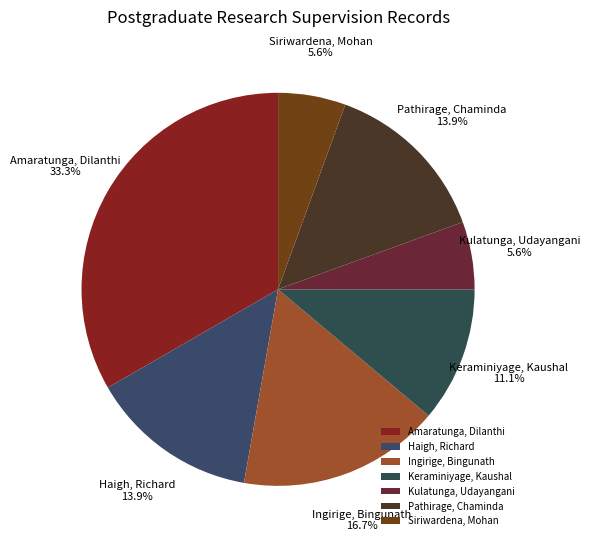

How many segments does this pie chart have?

7